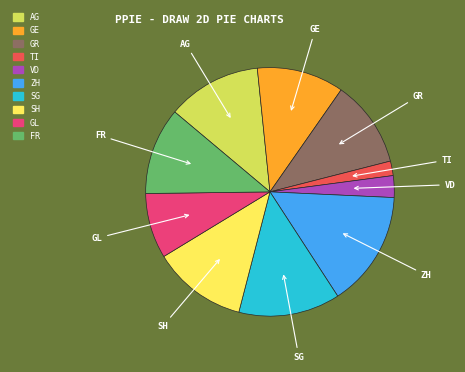

The ZH slice represents 5% of the pie. True or false?

False